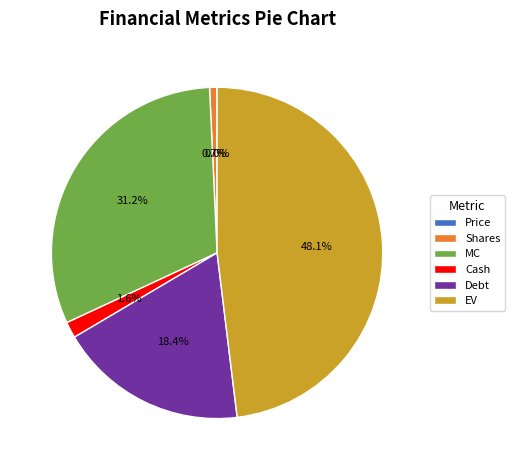

What percentage is NOT represented by Shares?

99.3%